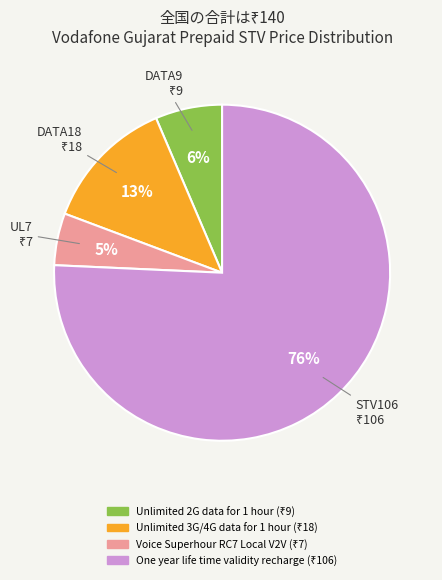

To the nearest percent, what is the average slice percentage?

25%